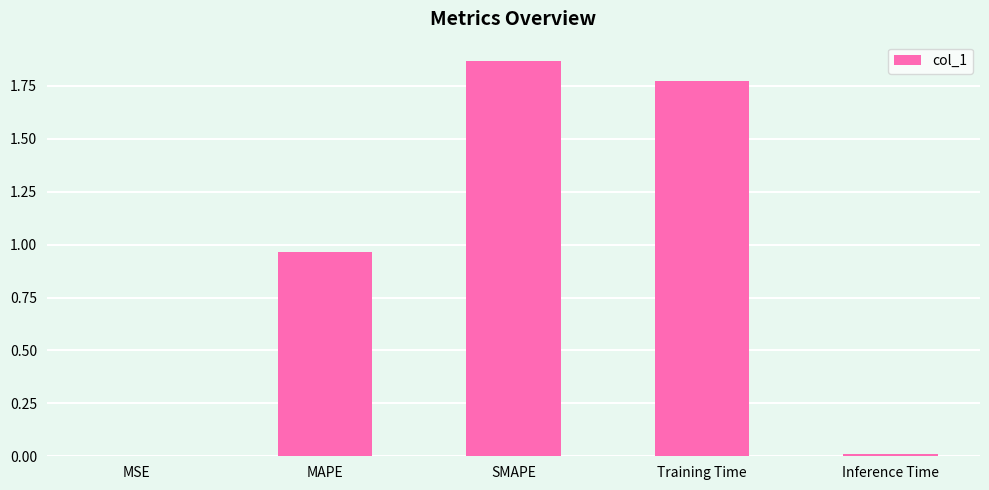

What is the sum of all values?

4.6